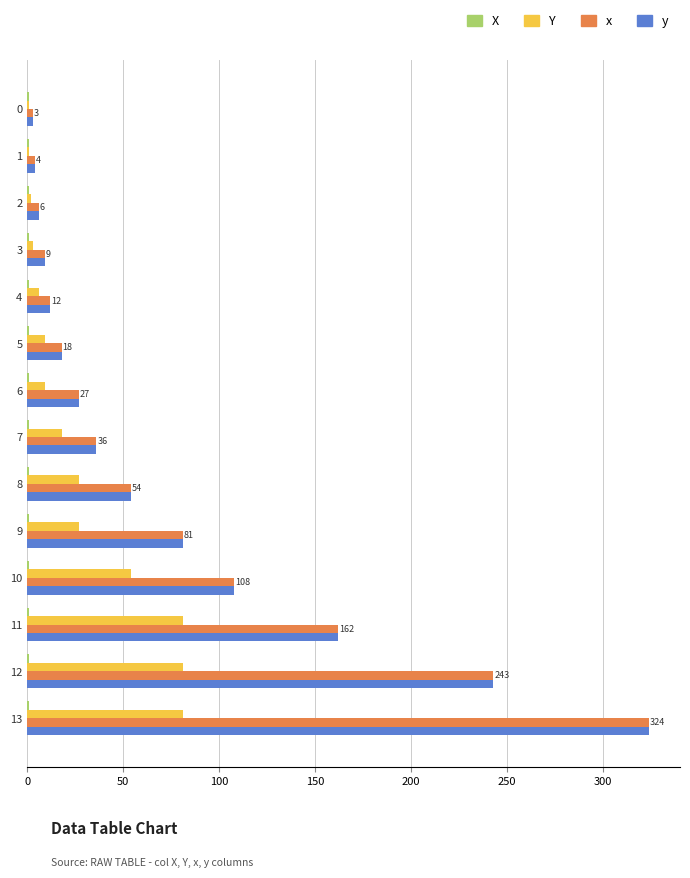

What is the maximum value shown in the chart?

324